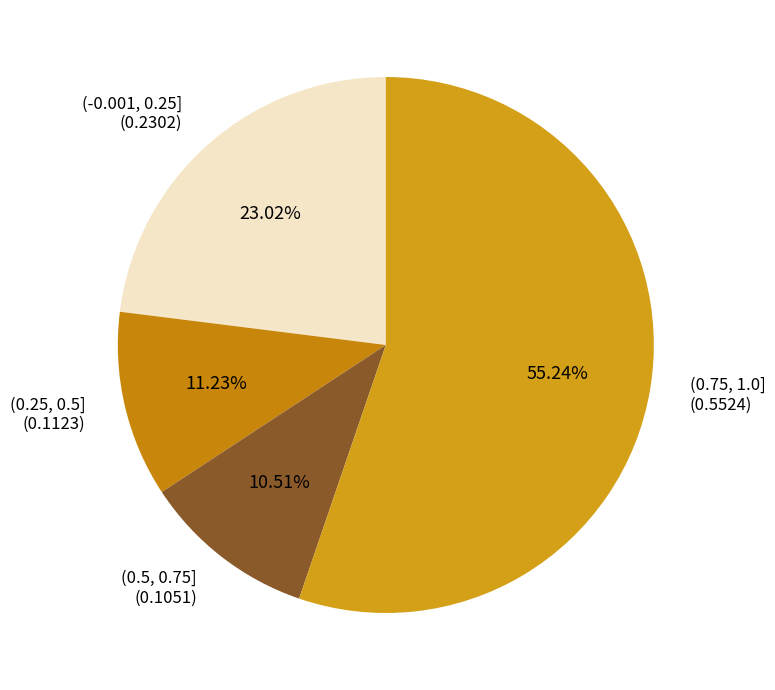

Which slice is the largest?

(0.75, 1.0]